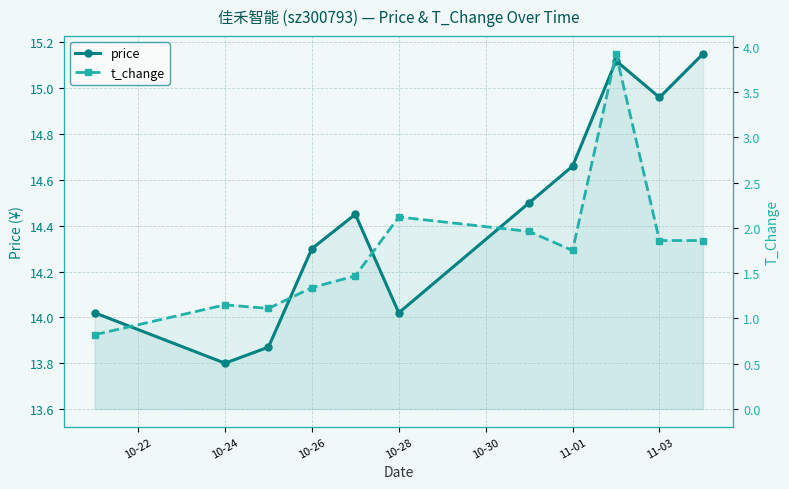

True or false: price has more than 0 points higher than both neighbors.

True